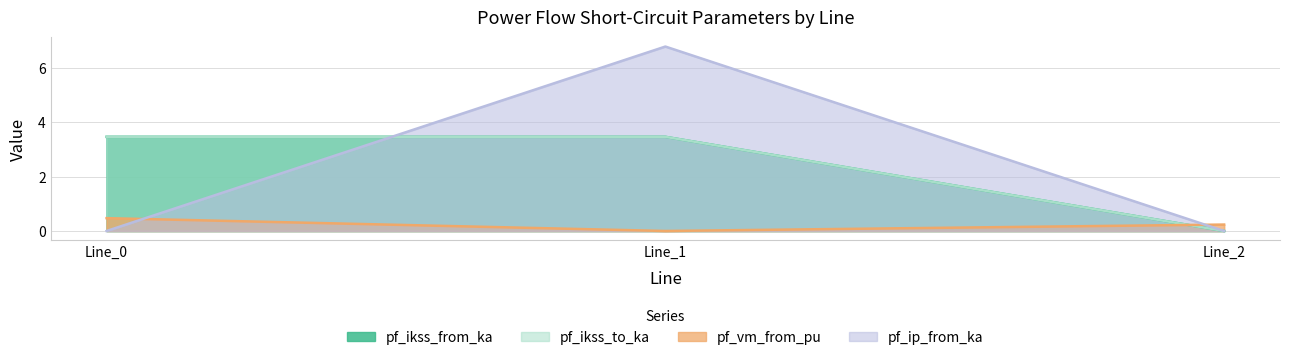

Rank the categories by pf_ikss_from_ka value from highest to lowest.

Line_1, Line_0, Line_2